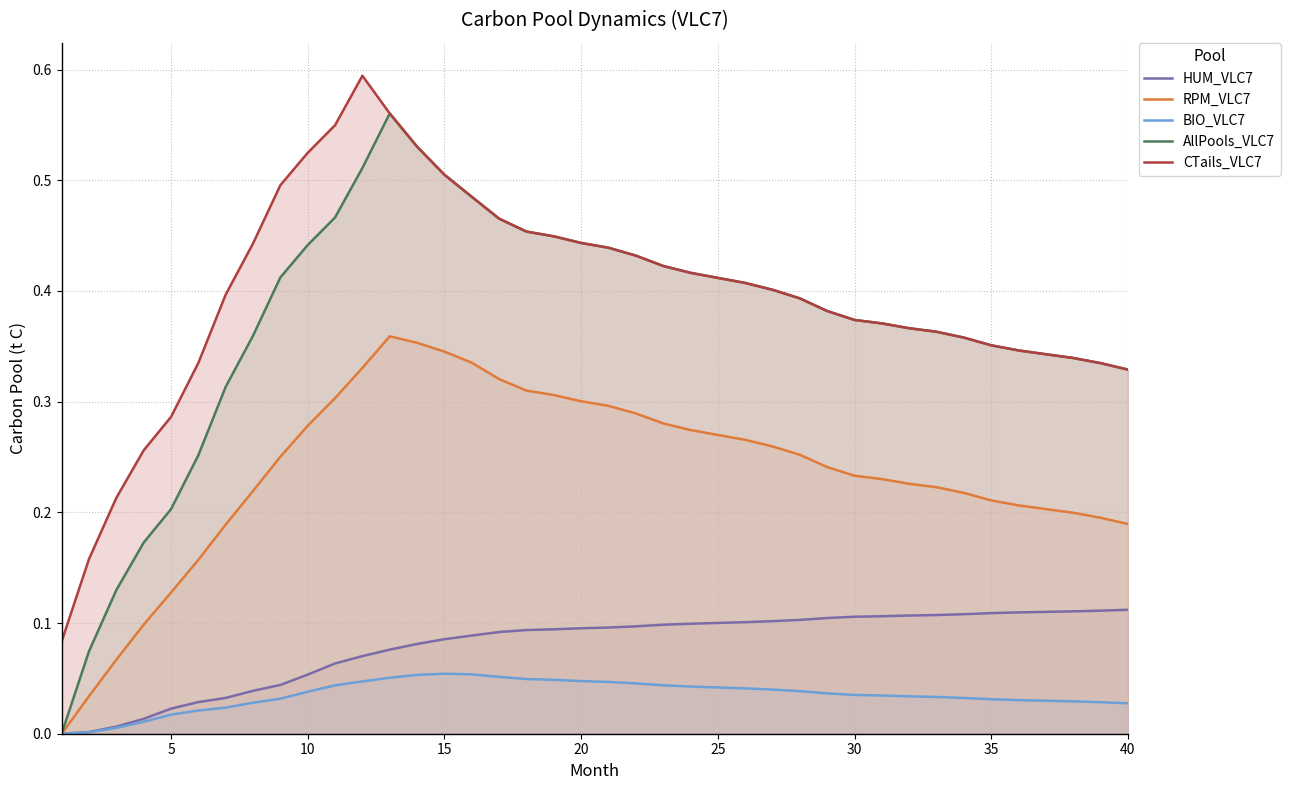

What is the greatest value displayed?

0.6